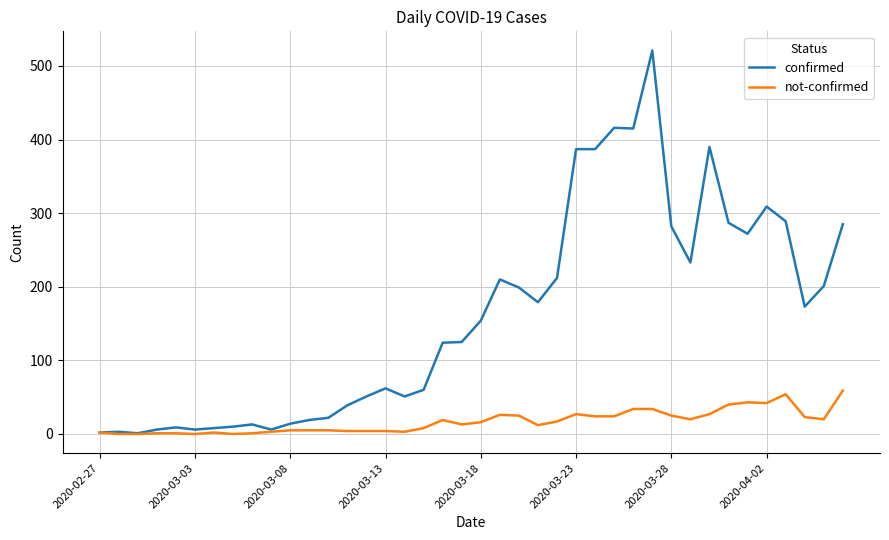

Count the number of data series in this chart.

2